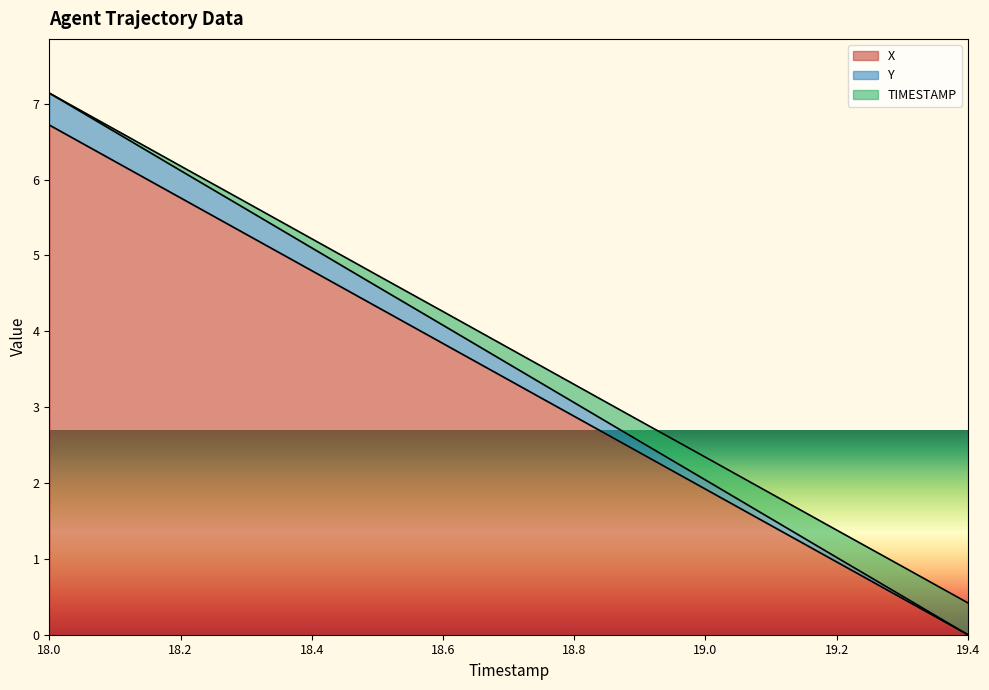

What is the difference between the highest and lowest values at 18.4?

0.4